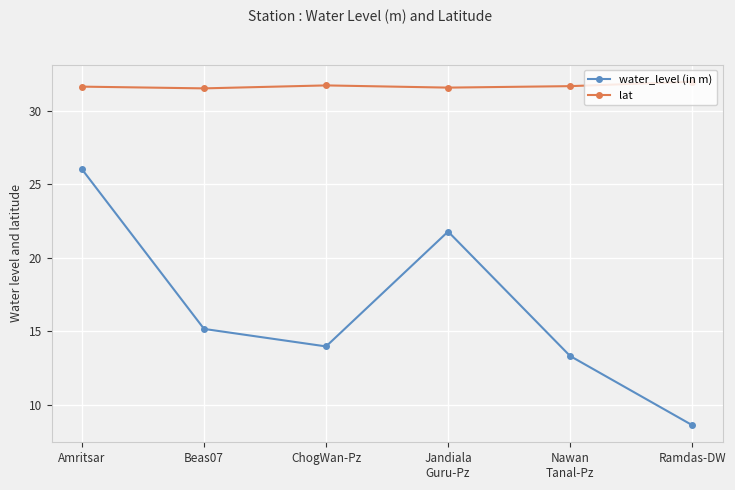

What are all the series names shown in the legend?

water_level (in m), lat